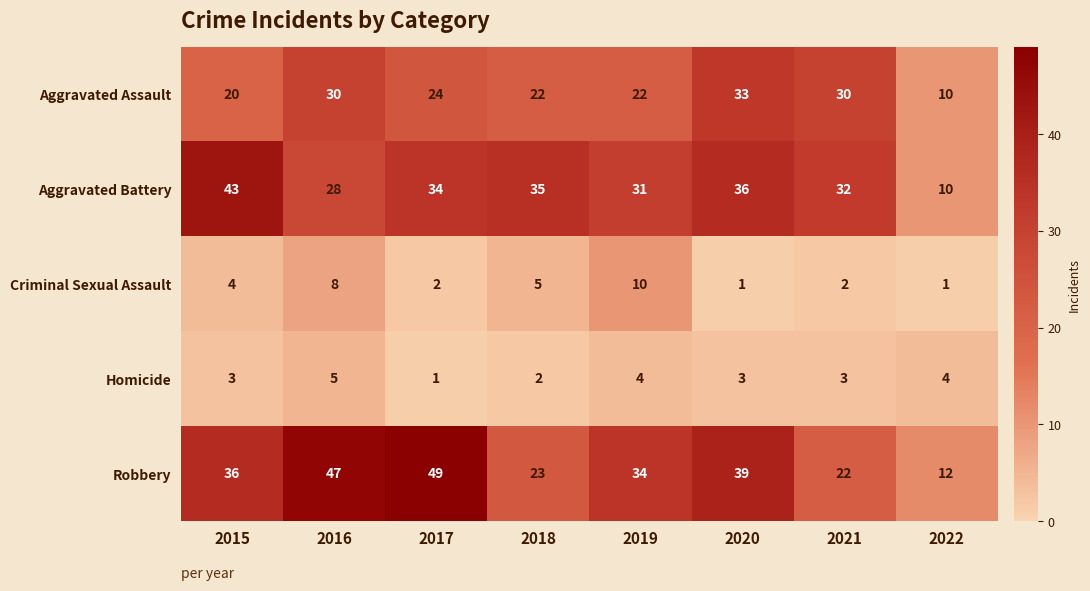

True or false: Aggravated Battery has a value of 40 at 2016.

False